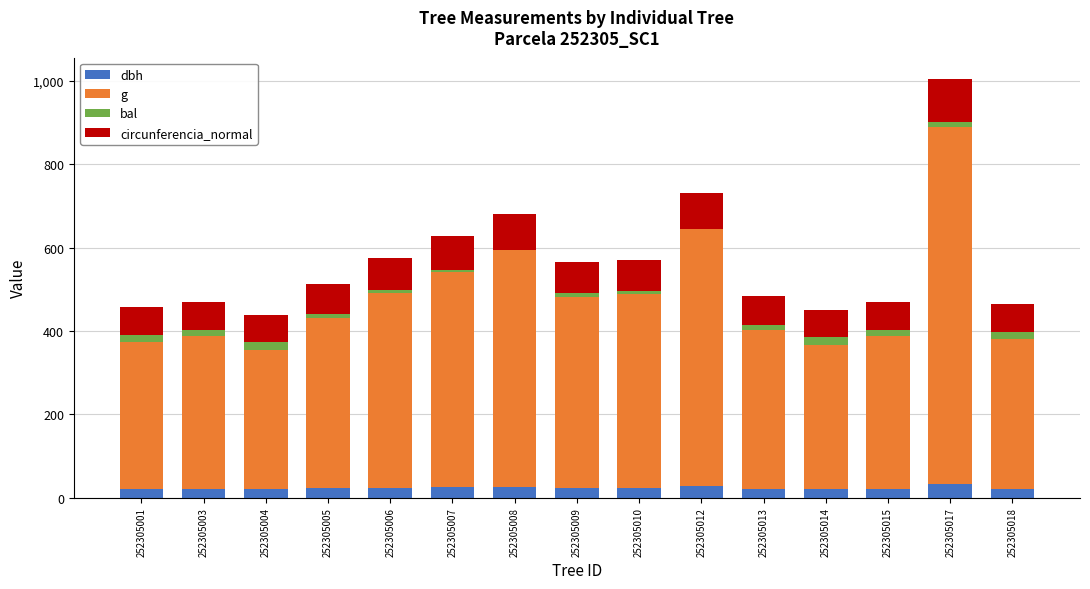

At which category is the sum across all series the highest?

252305017